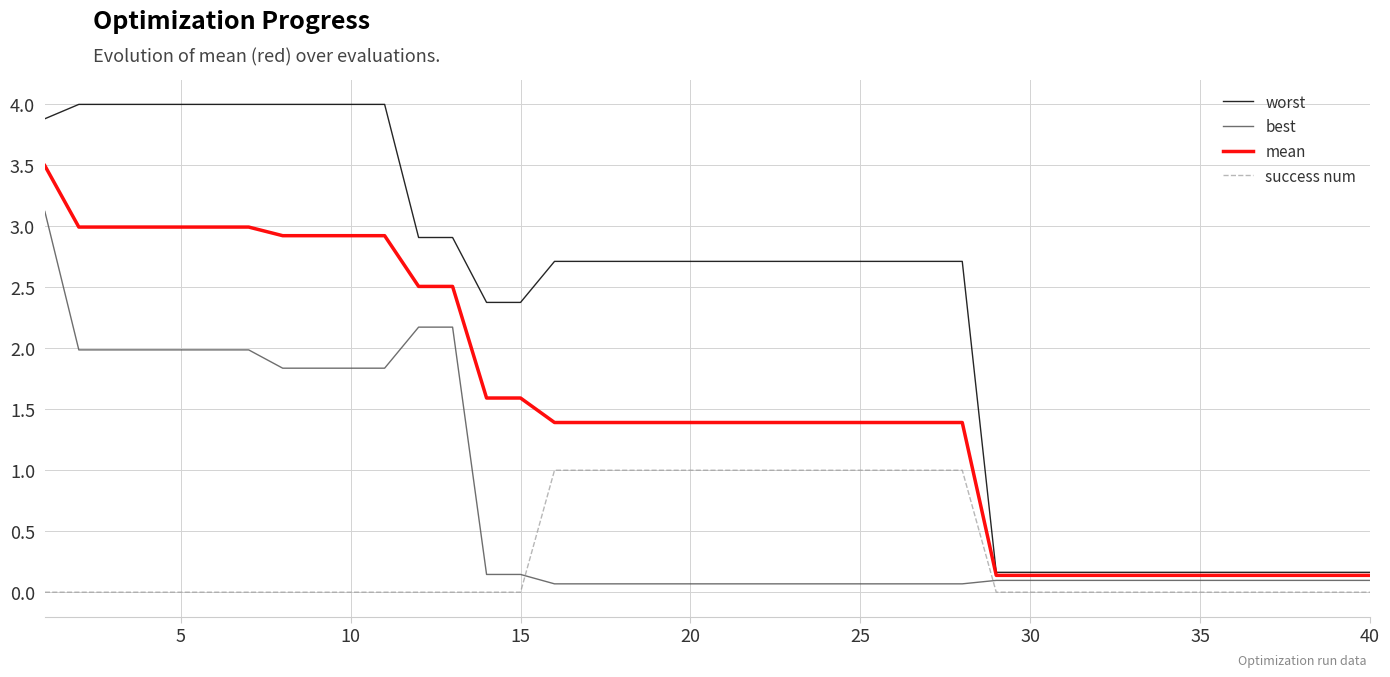

List the series in order of their peak value, lowest first.

success num, best, mean, worst